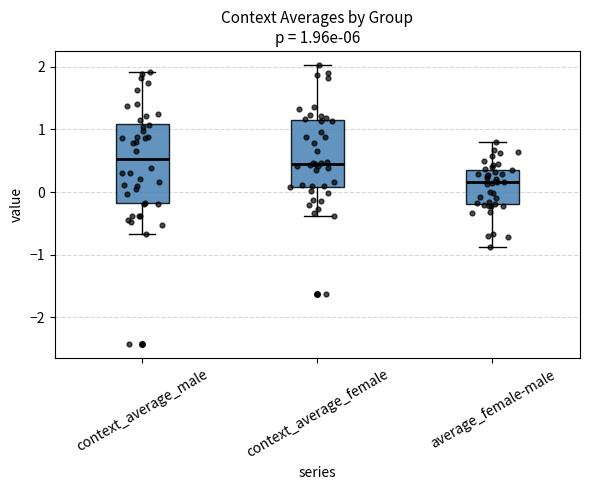

Comparing the boxes themselves (not the whiskers), which one is the tallest?

context_average_male